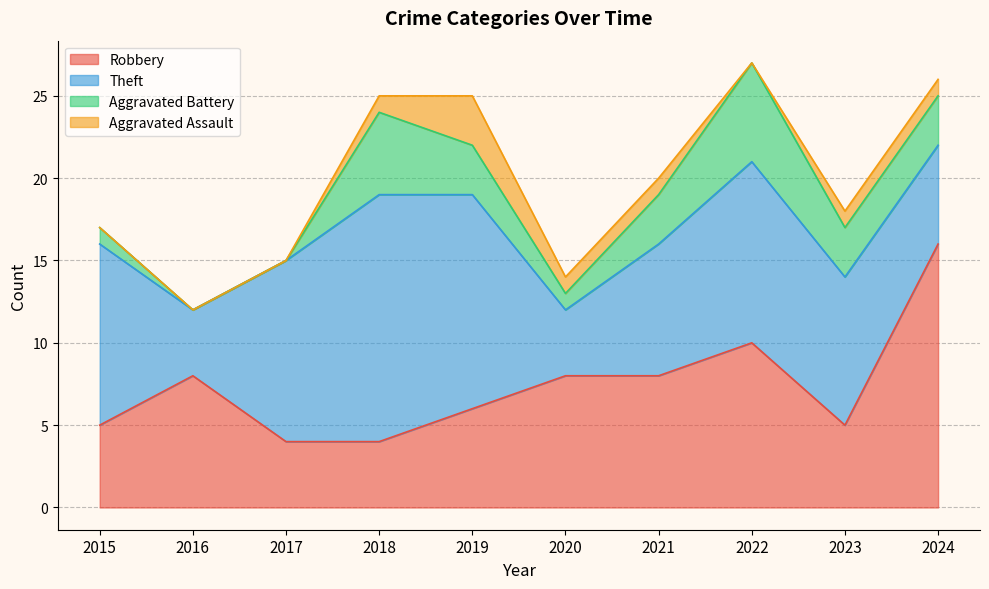

At which label does Robbery reach its peak?

2024